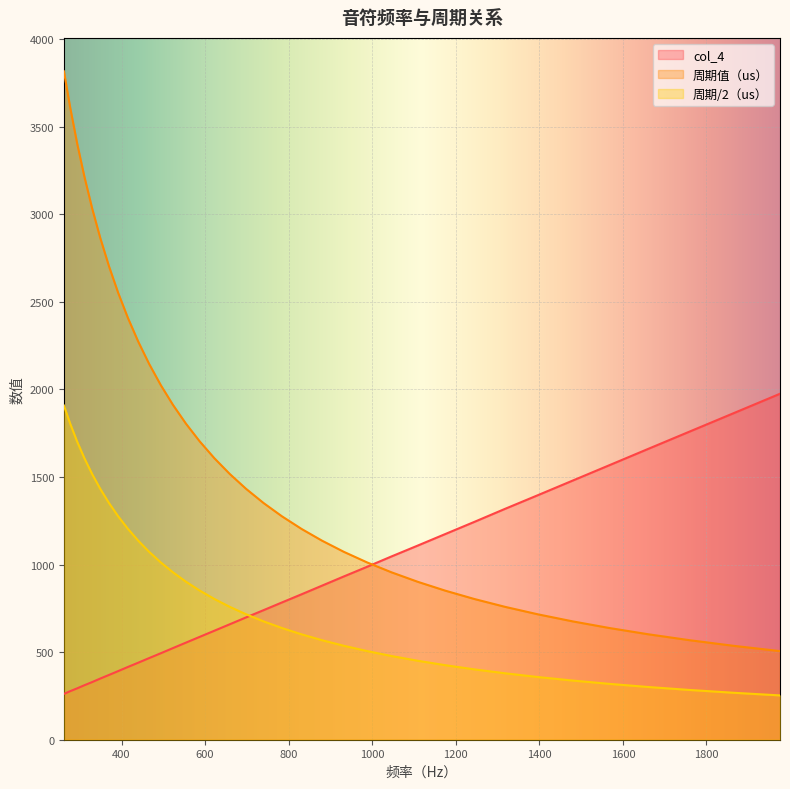

What is the value of the col_4 point at the 9th from the left?

415.3